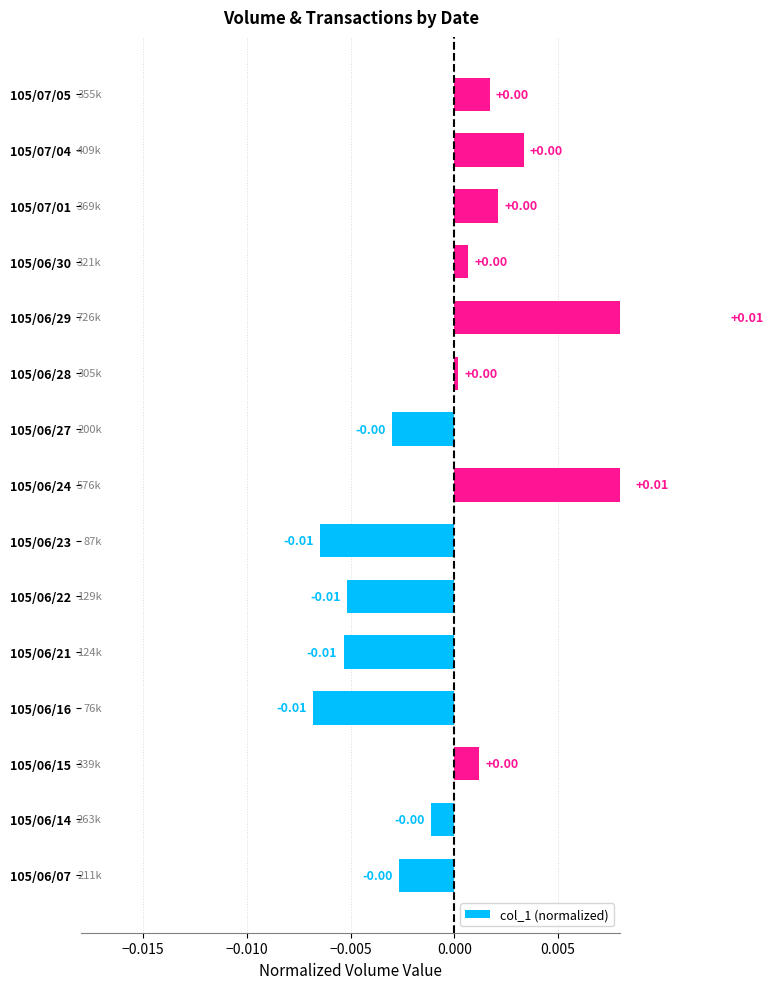

How many data points are less than 0?

7